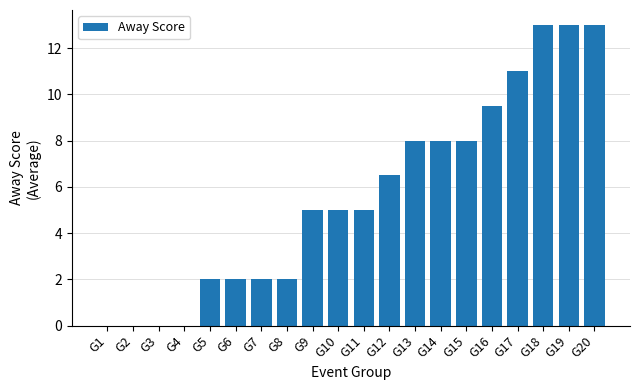

What is the change in value from G8 to G20?

+11.0